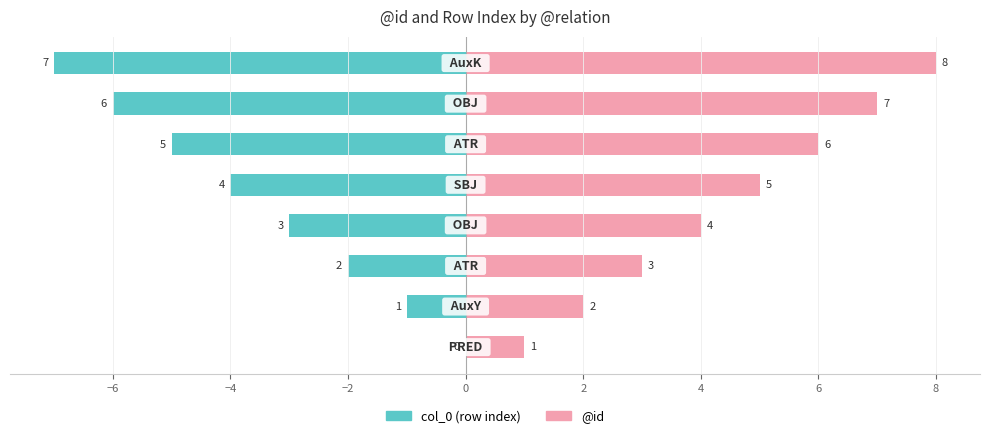

What is the minimum value for @id?

1